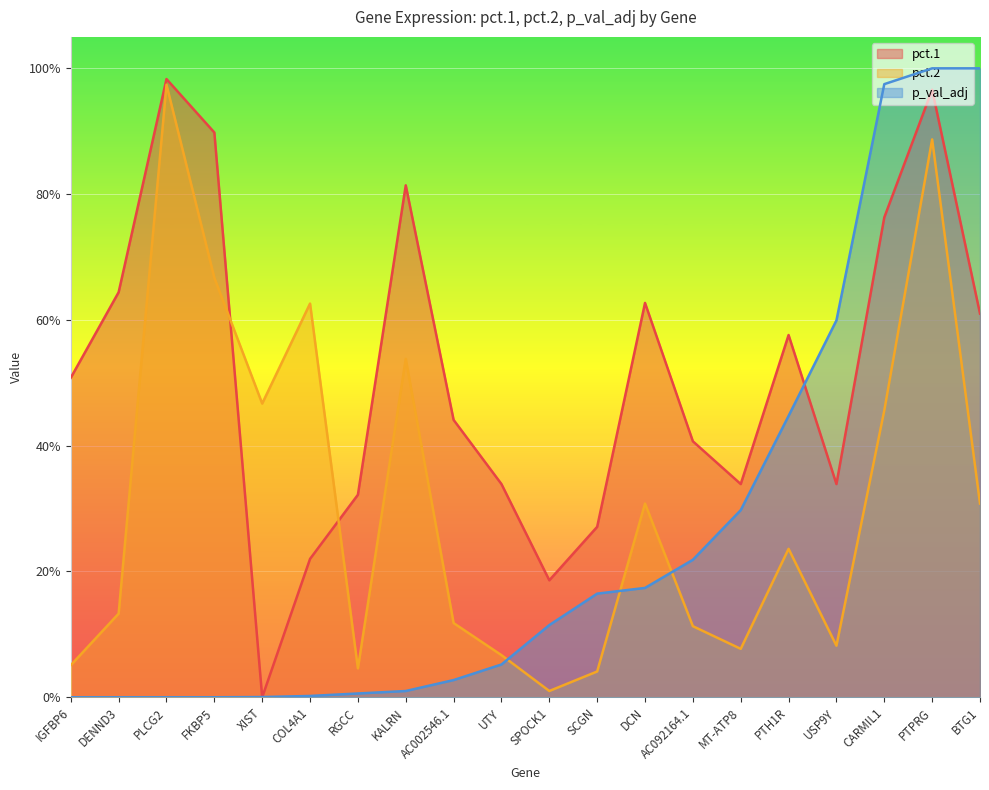

List the series in order of their peak value, lowest first.

pct.2, pct.1, p_val_adj